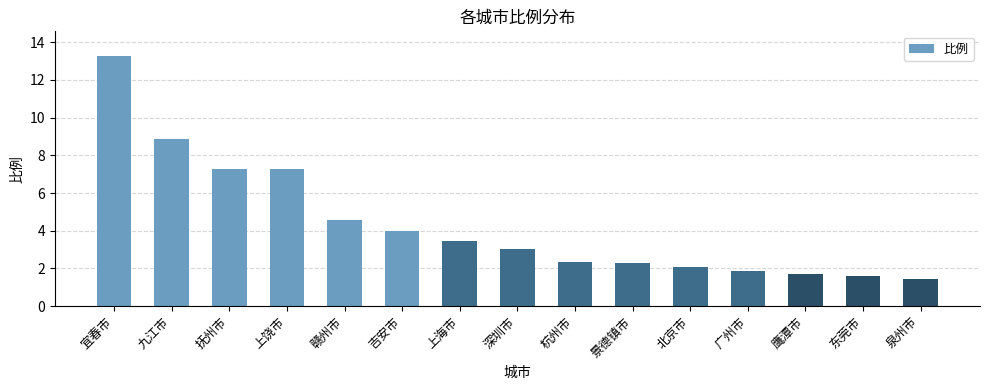

What is the change in value from 上海市 to 广州市?

-1.6